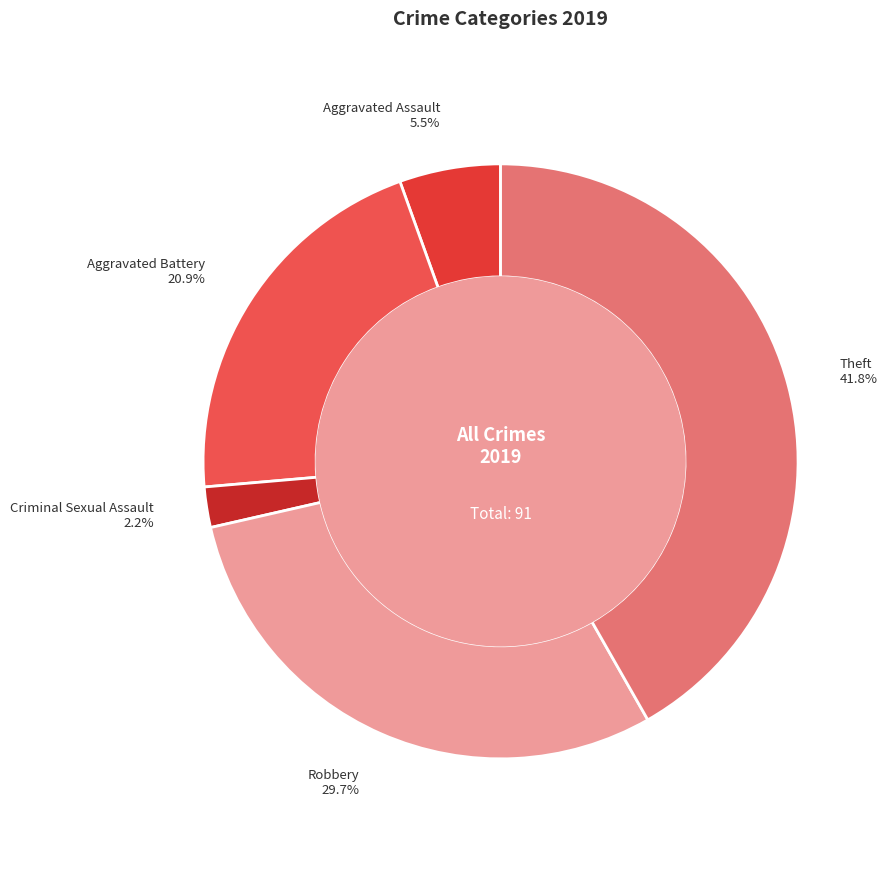

How many slices are in this pie chart?

5